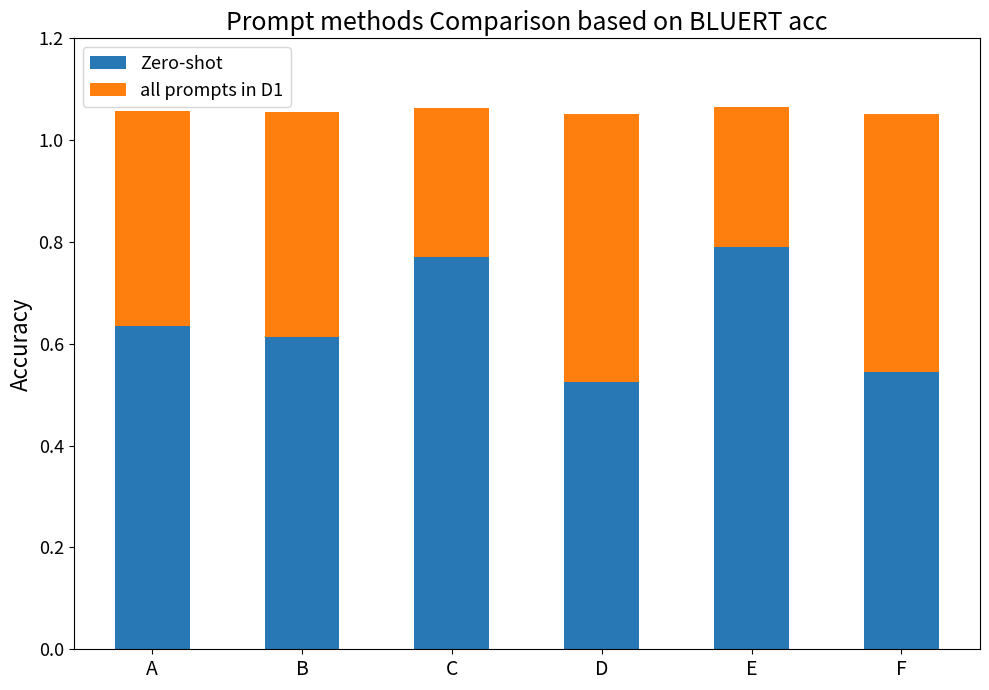

What is the total value across all series at B?

1.1